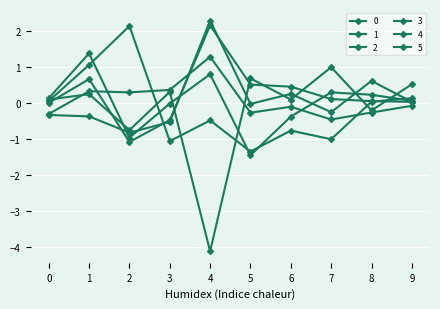

Where does the 5 series first go above 0?

1